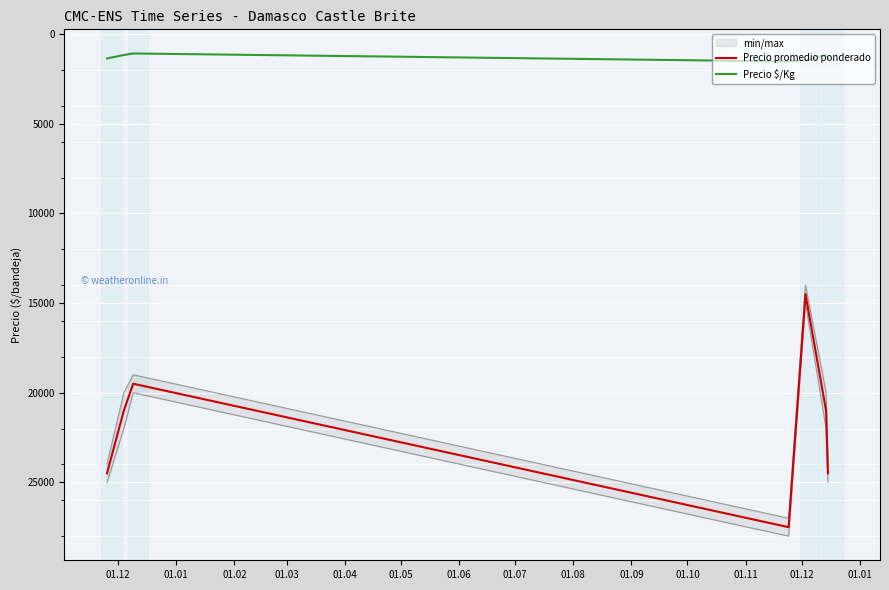

What is the minimum value for Precio promedio ponderado?

14500